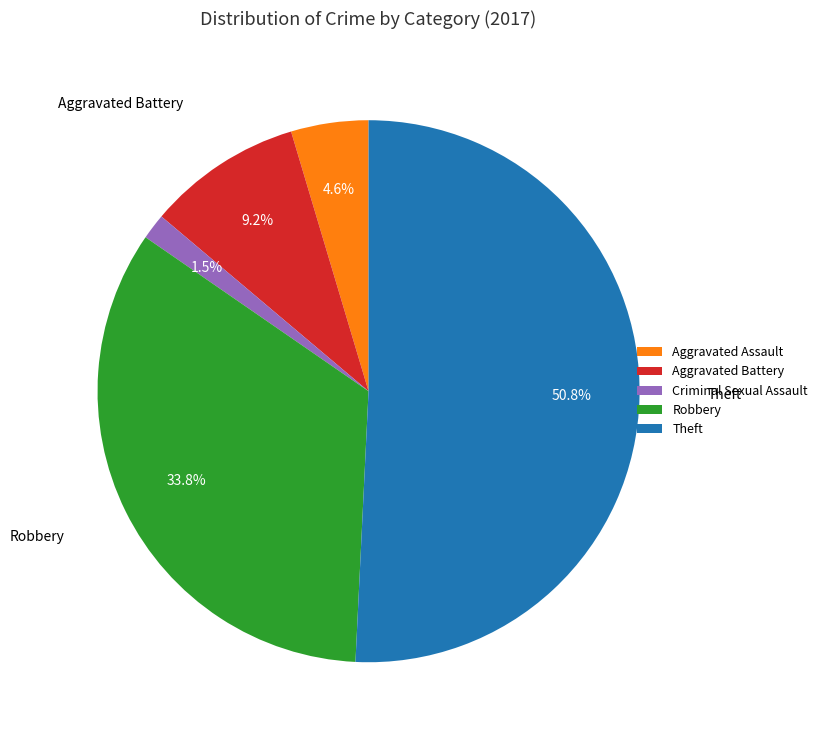

Is the sum of Robbery and Criminal Sexual Assault greater than half?

No